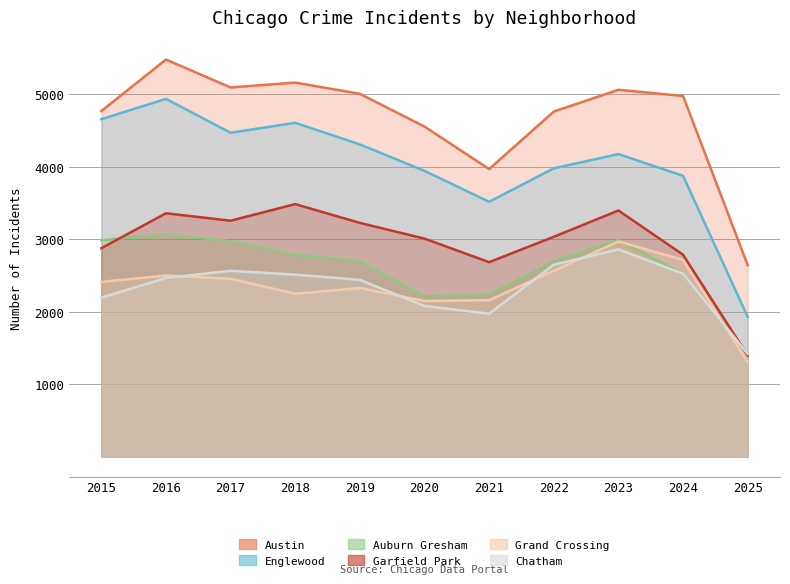

True or false: Englewood has more than 0 interior local peaks.

True